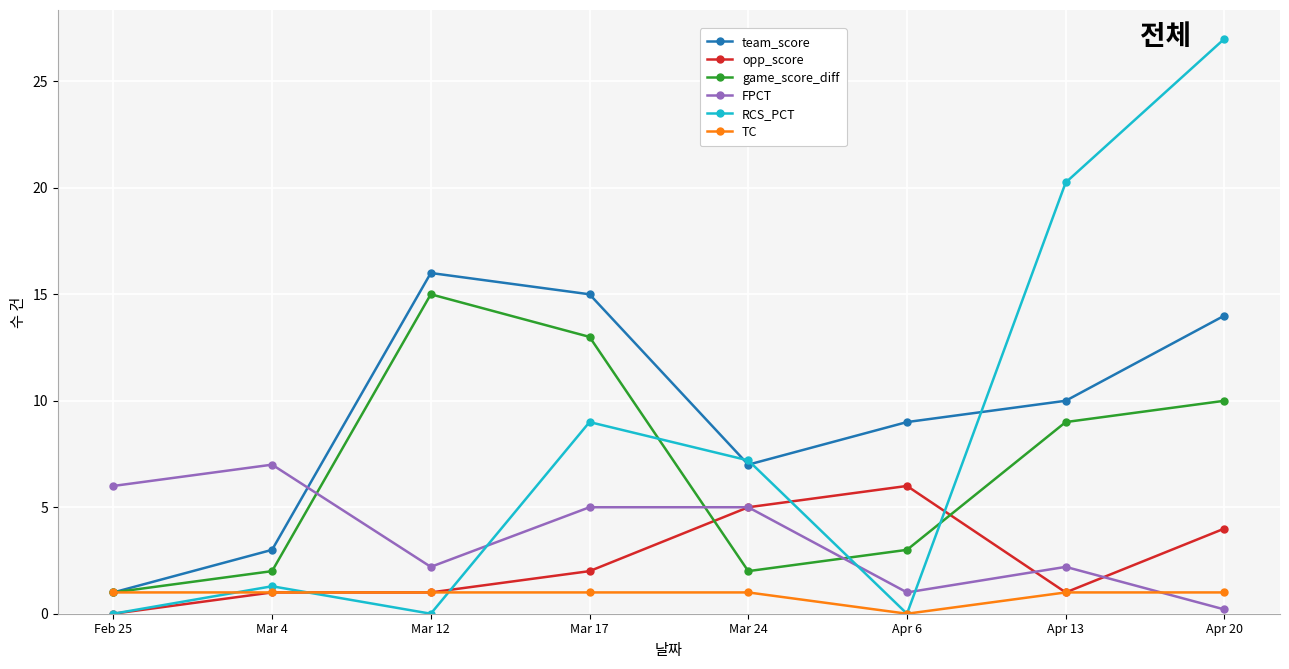

Which category has the highest value in the opp_score series?

Apr 6